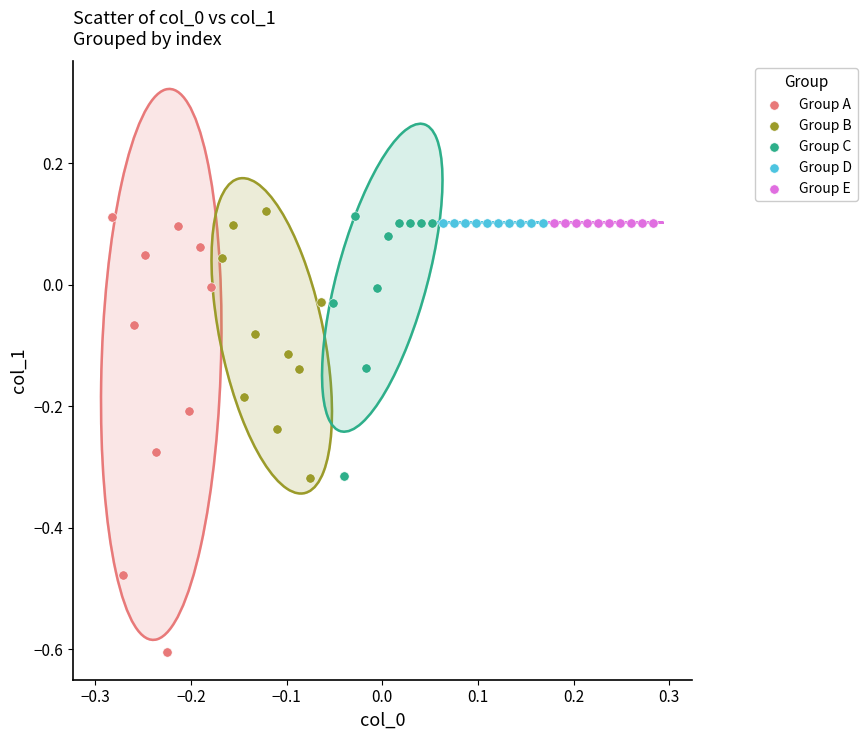

What are all the series names shown in the legend?

Group A, Group B, Group C, Group D, Group E